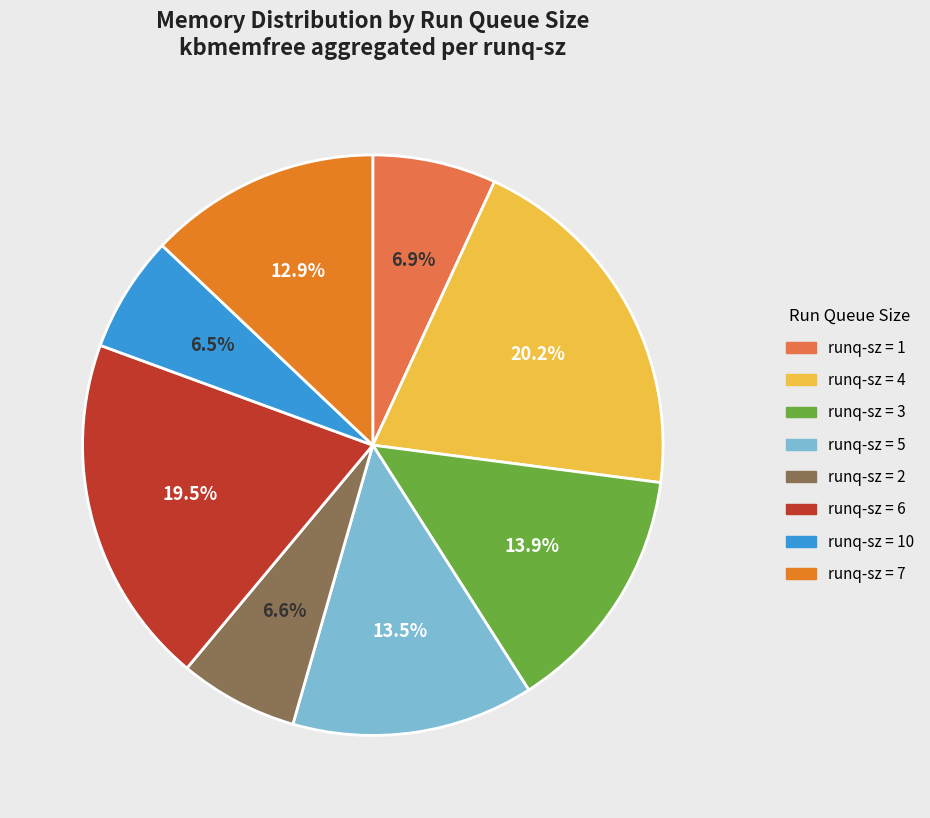

Which slice is the largest?

runq-sz = 4